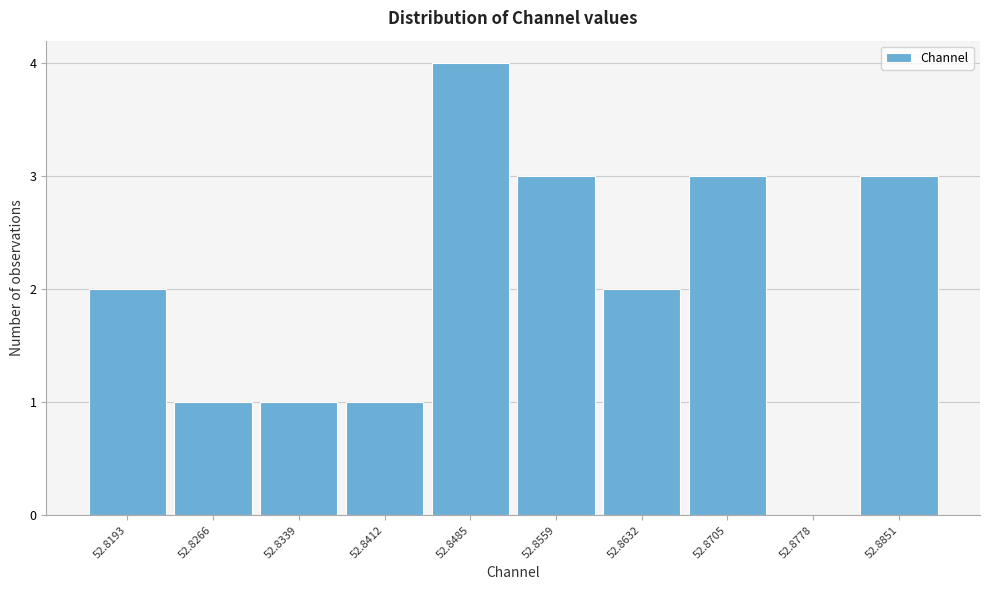

Reading left to right, extract all data points from this chart.

52.8193=2	52.8266=1	52.8339=1	52.8412=1	52.8485=4	52.8559=3	52.8632=2	52.8705=3	52.8778=0	52.8851=3